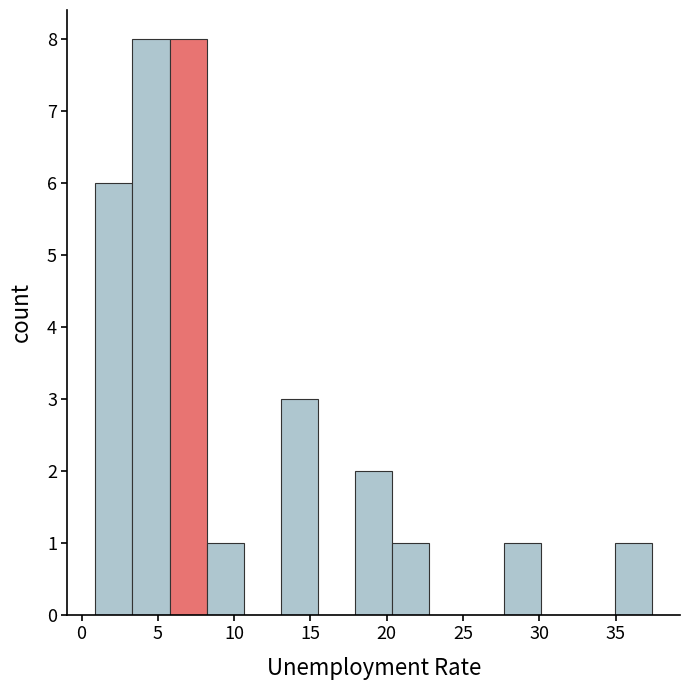

What is the height of the bar covering 8.0 to 10.5 on the x-axis? Neither the bar edges nor the heights are printed on the chart, so give them approximately, as read against the axes.

1